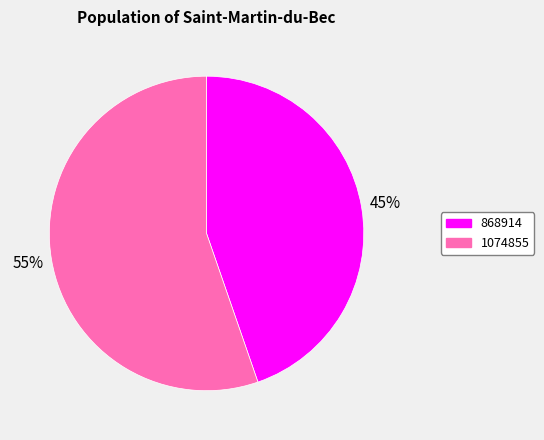

To the nearest percent, what is the average slice percentage?

50%